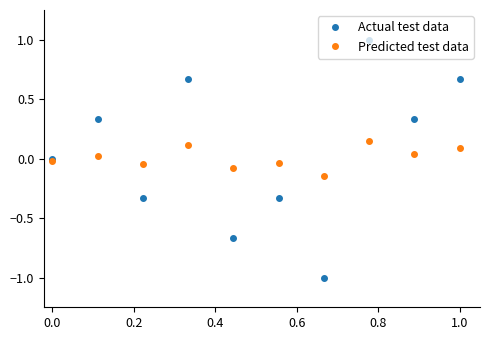

In Actual test data, how many points are lower than both neighbors (excluding endpoints)?

4